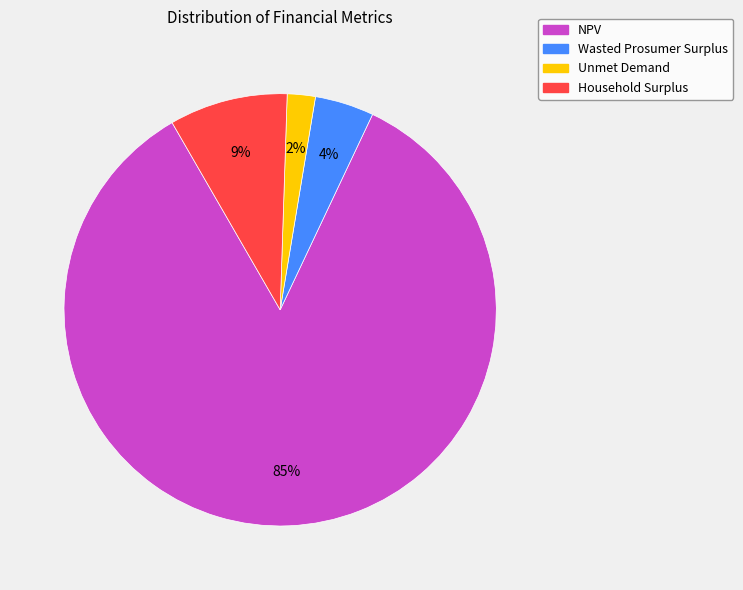

To the nearest percent, what portion does Household Surplus represent?

9%